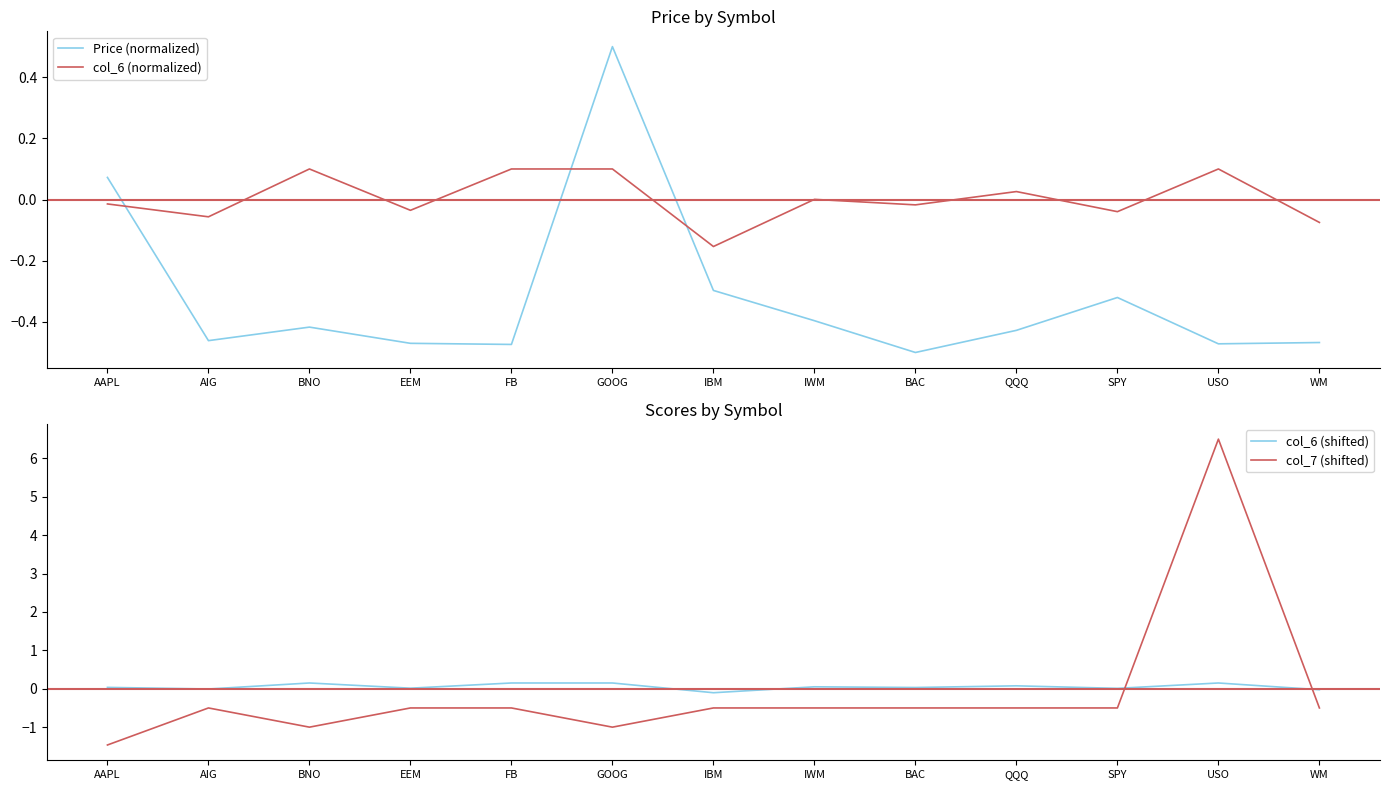

What is the label of the 9th point from the left?

BAC